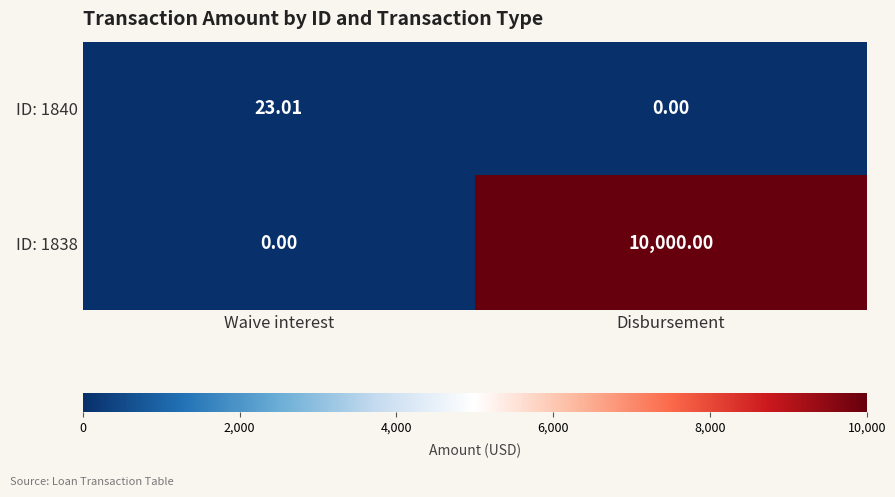

At which label does ID: 1840 first exceed 23?

Waive interest